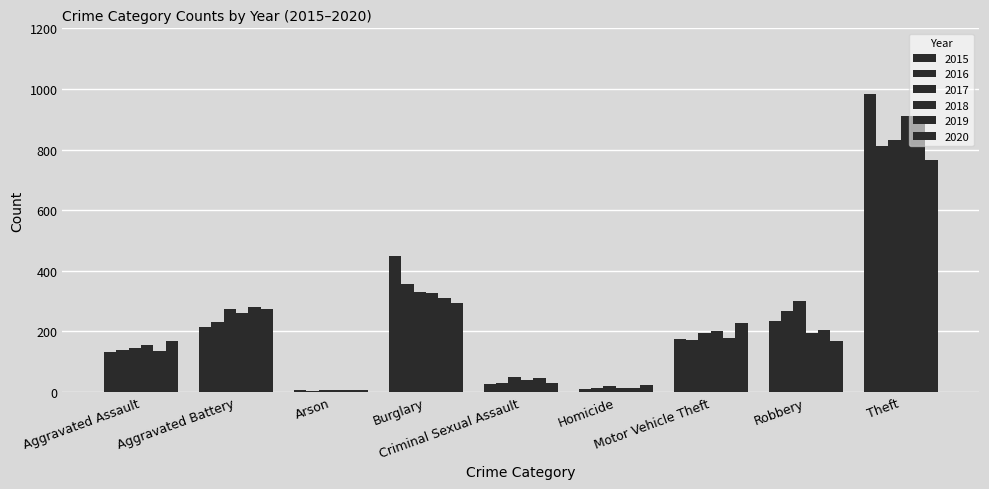

How many groups of bars are there?

9